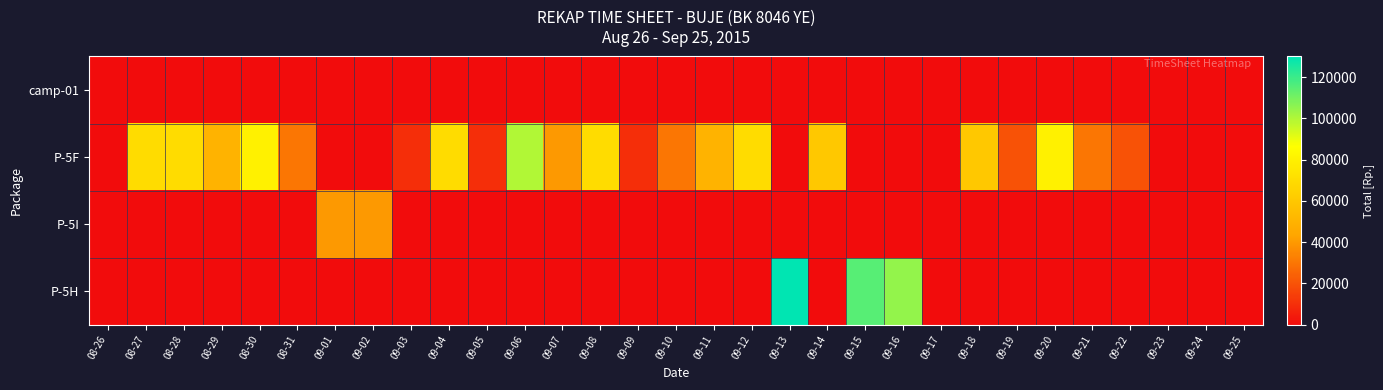

Which series has the largest range (max minus min)?

P-5H